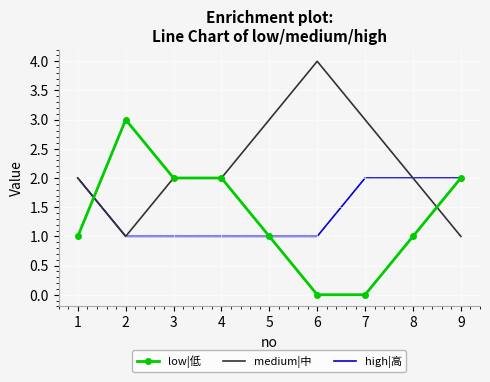

Which category has the highest value across all series?

6